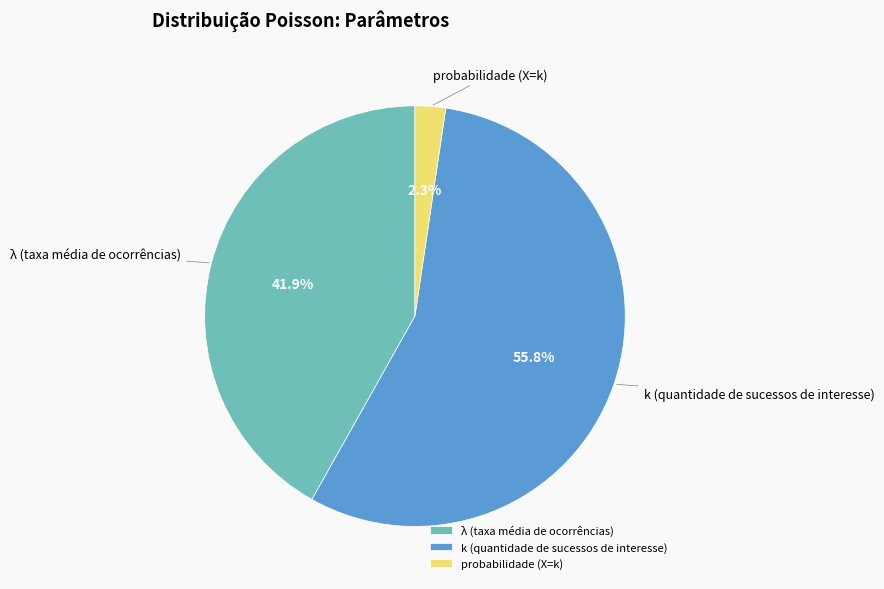

To the nearest percent, what percentage of the pie is probabilidade (X=k)?

2%